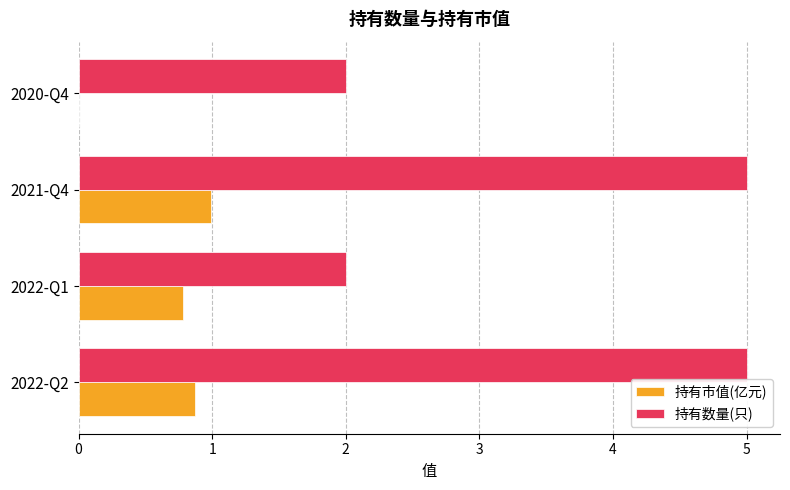

What is the highest value of the 持有市值(亿元) series?

1.0